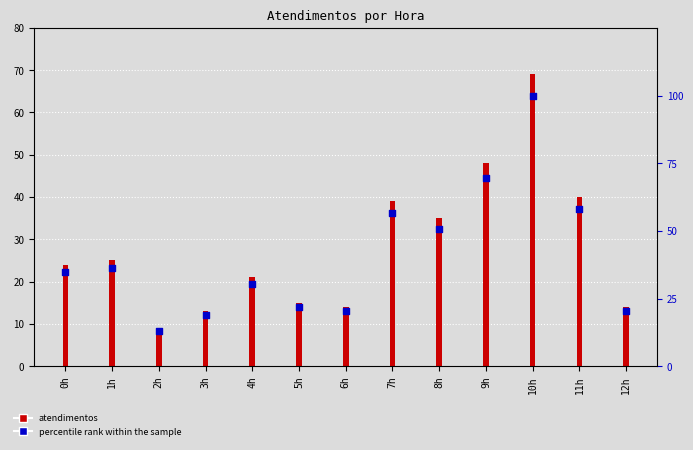

What is the ratio of the value at 1h to the value at 9h?

0.5